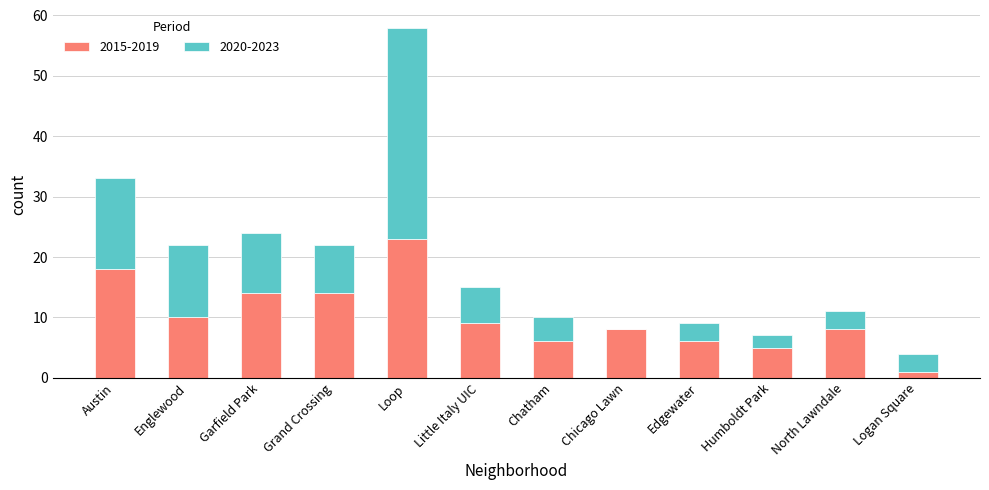

True or false: 2015-2019 has a value of 6 at Englewood.

False